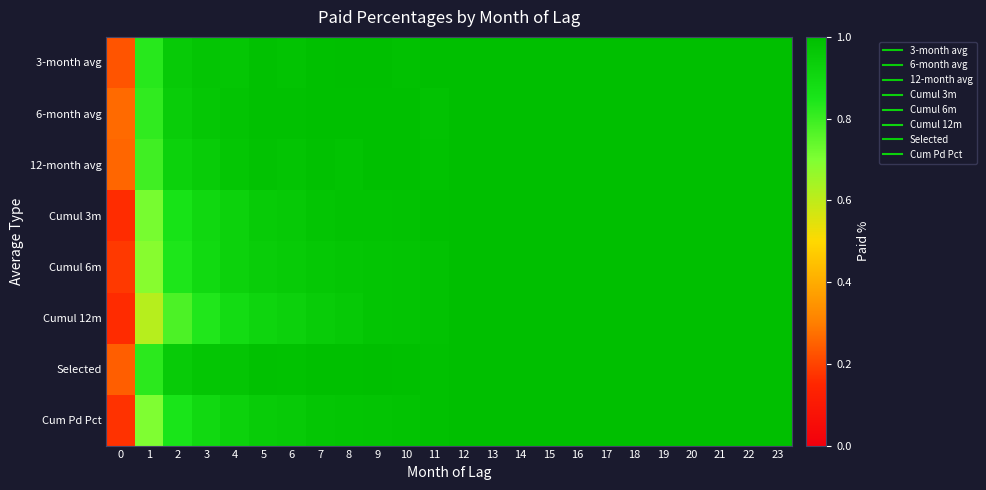

Between 17 and 13, which is larger?

13